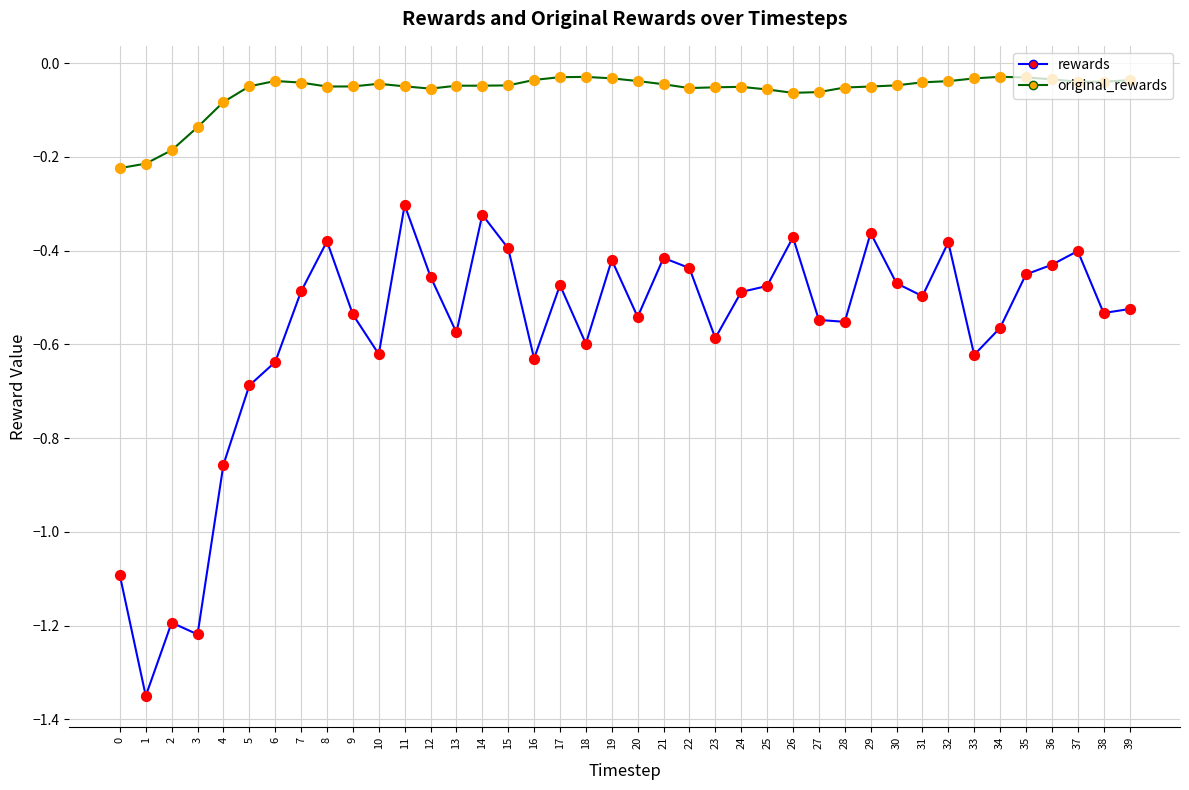

What are all the series names shown in the legend?

rewards, original_rewards